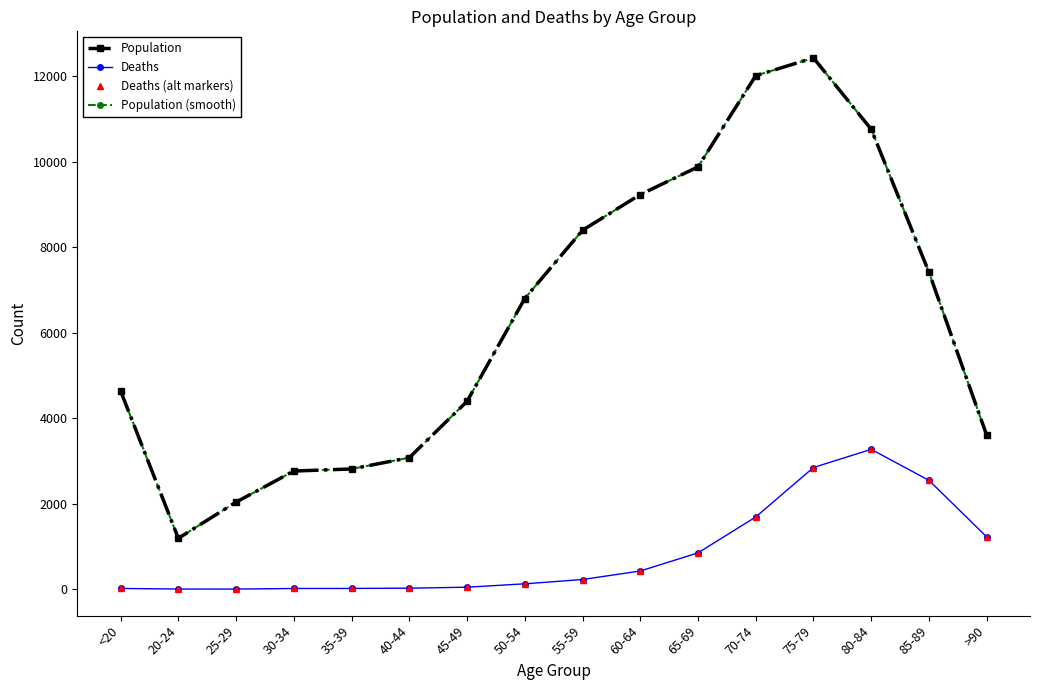

At which label does Deaths (alt markers) reach its minimum?

25-29